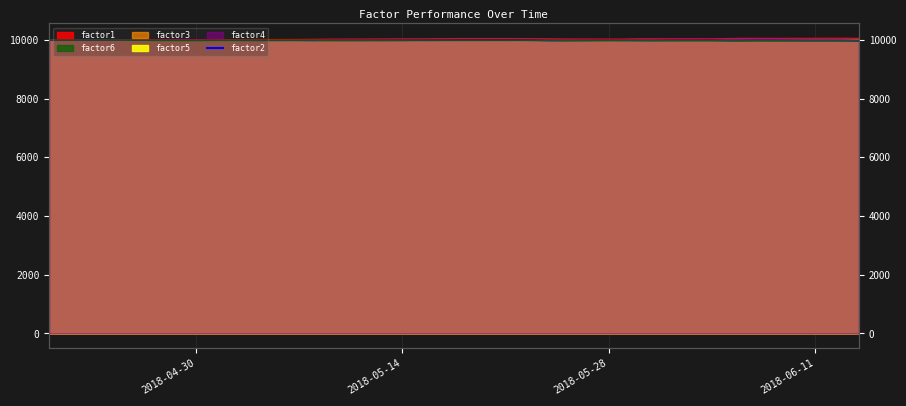

How many values are below 9993?

18